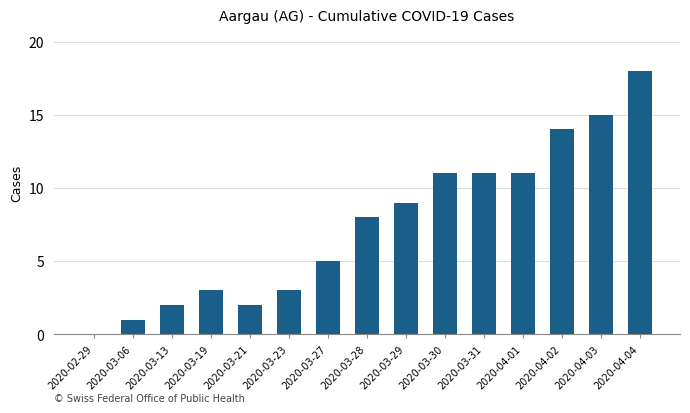

What is the change in value from 2020-03-29 to 2020-04-02?

+5